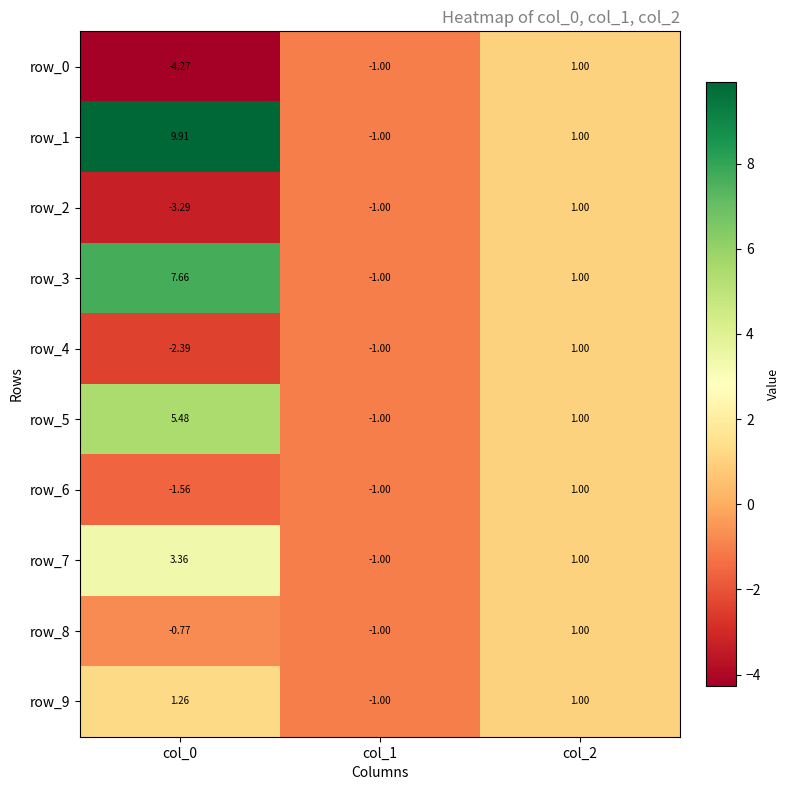

Read the row_0 value at col_1.

-1.0